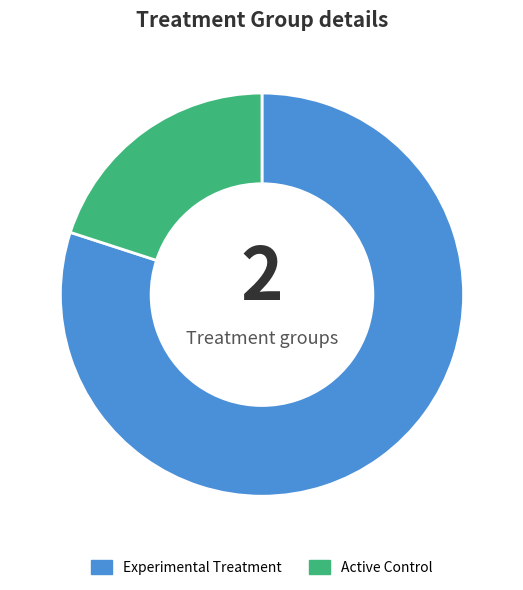

True or false: Active Control accounts for 20% of the total.

True